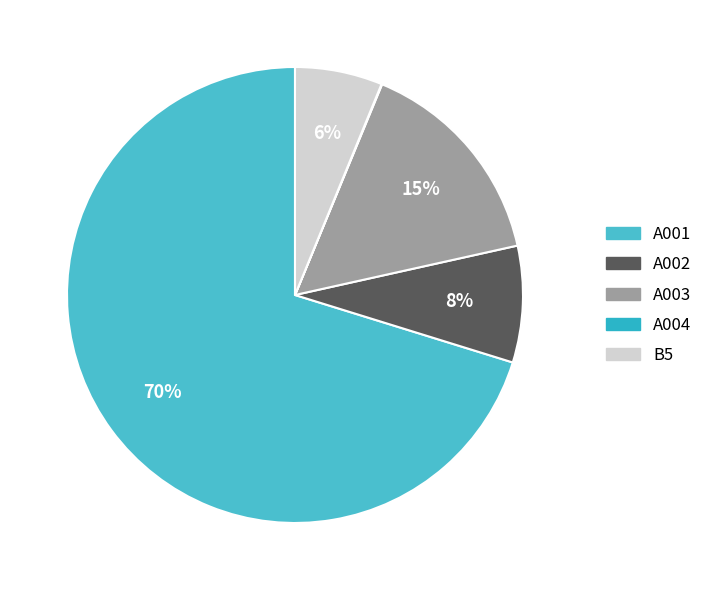

Which slice is the smallest?

A004